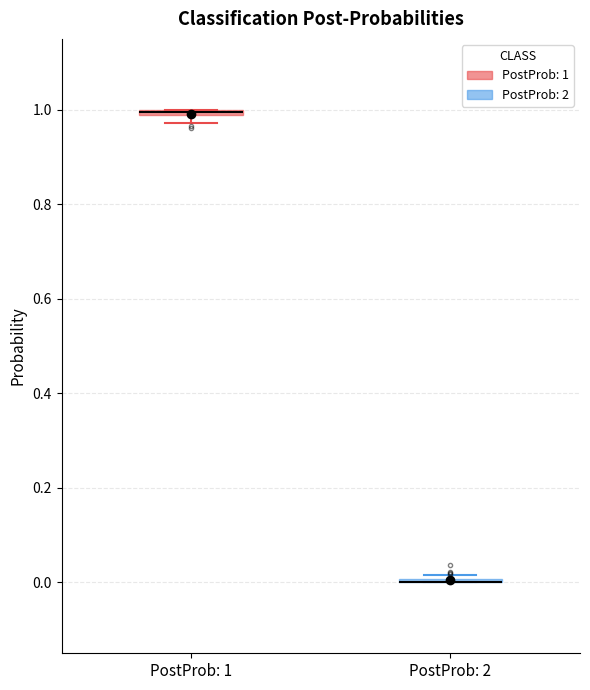

Where is the lower edge of the box for PostProb: 1 on the y-axis? The values are not printed on the chart, so give them approximately, as read against the axis.

0.98